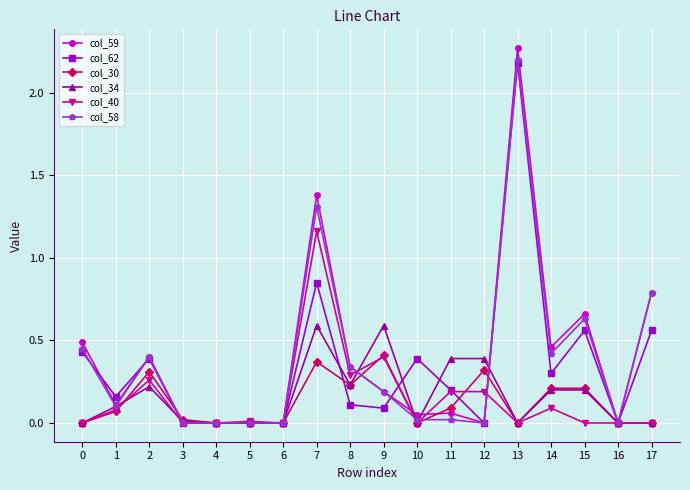

Count the number of data series in this chart.

6